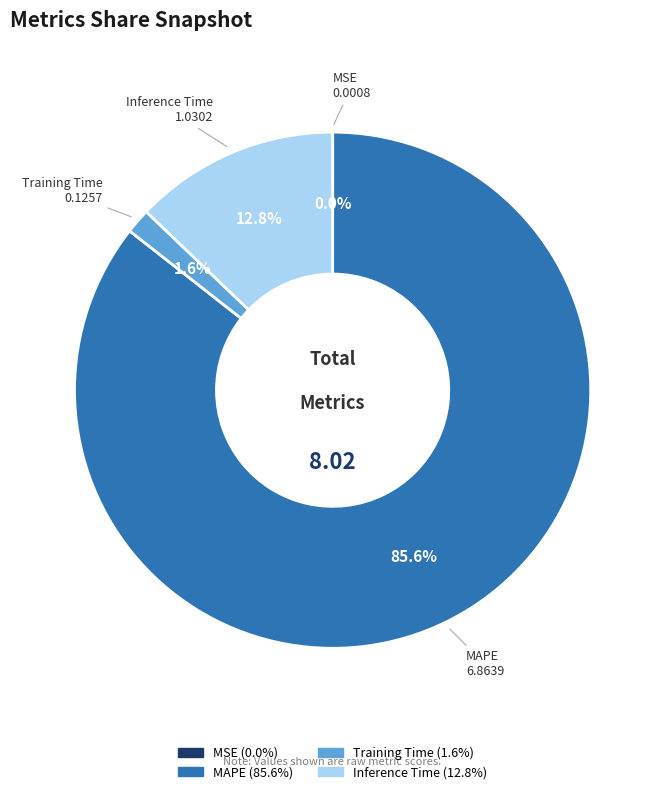

Between MAPE and Inference Time, which is larger?

MAPE